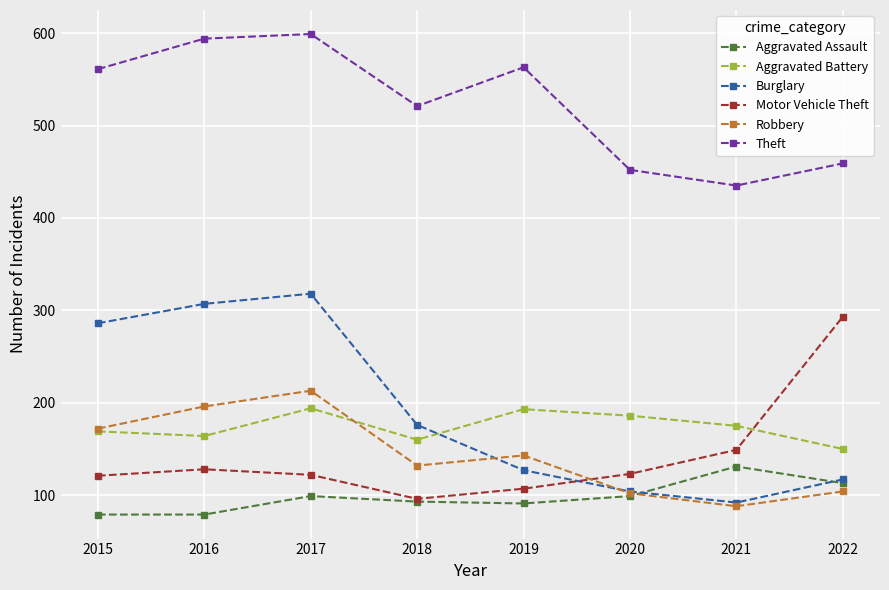

In Aggravated Battery, how many points are lower than both neighbors (excluding endpoints)?

2